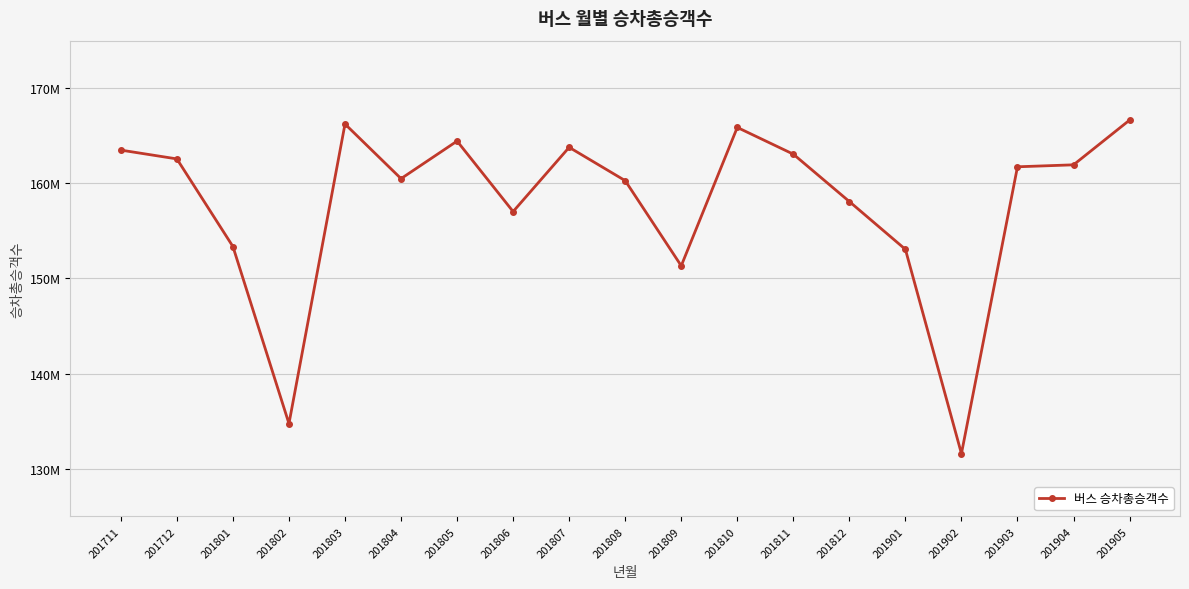

Between 201903 and 201711, which is larger?

201711